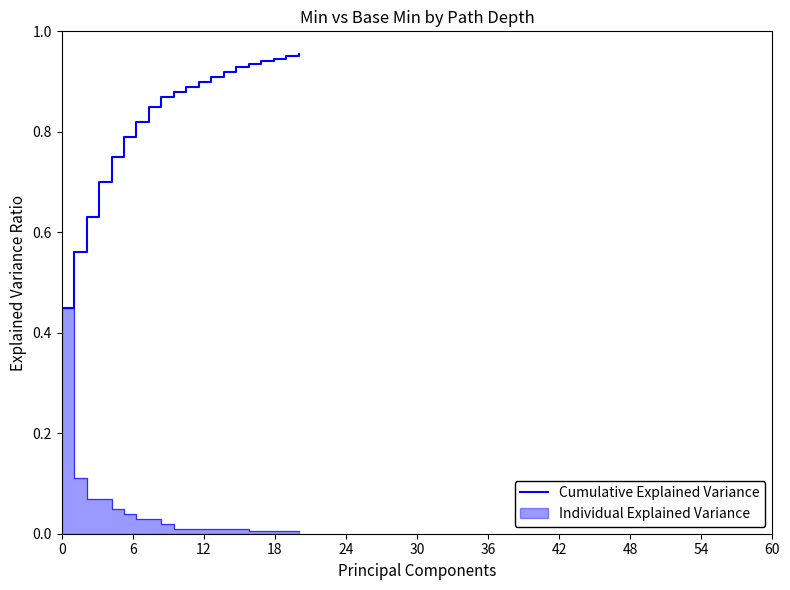

Is it true that the value at 19 is 1.2?

False